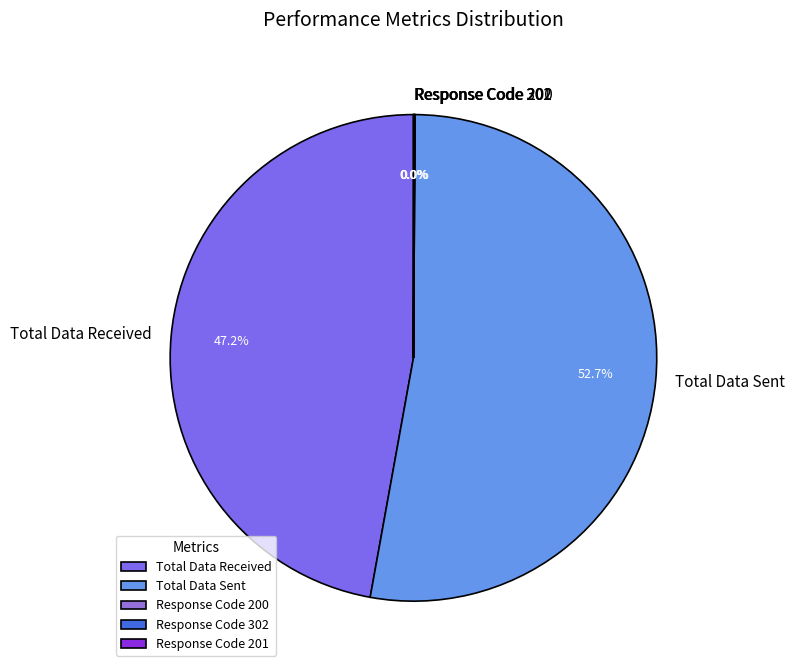

What is the largest slice in the pie chart?

Total Data Sent